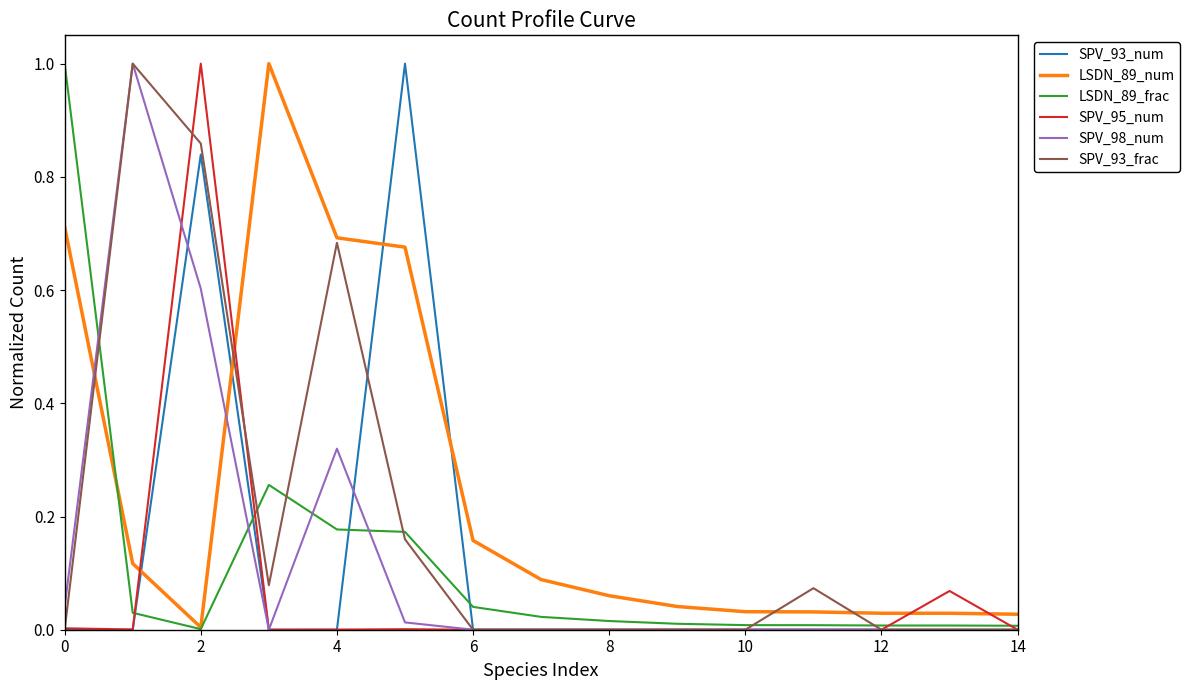

How many times do LSDN_89_num and SPV_93_num cross each other?

4